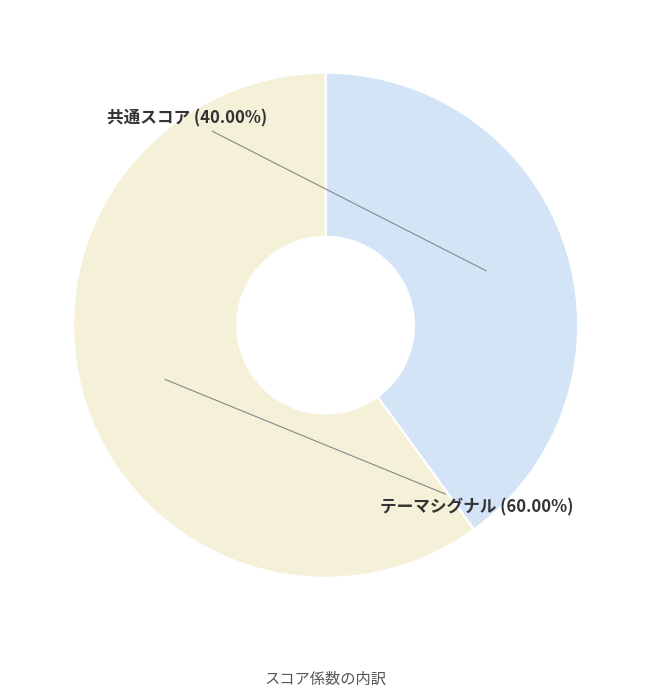

Does any single category account for the majority?

Yes